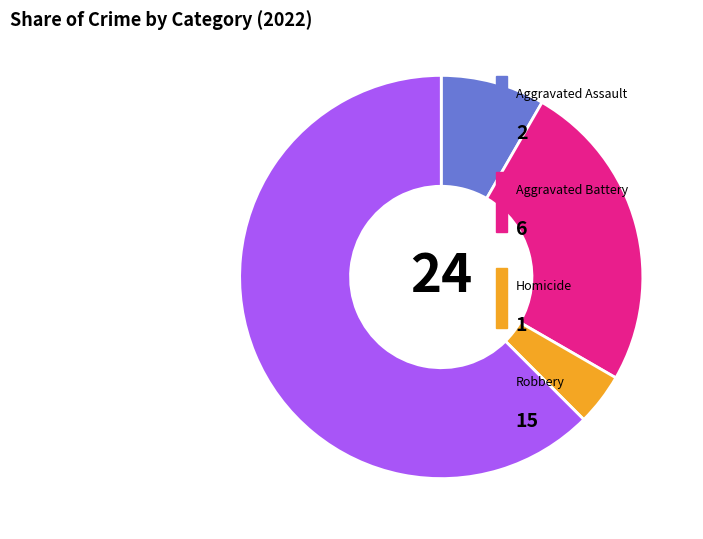

Does any single category account for the majority?

Yes